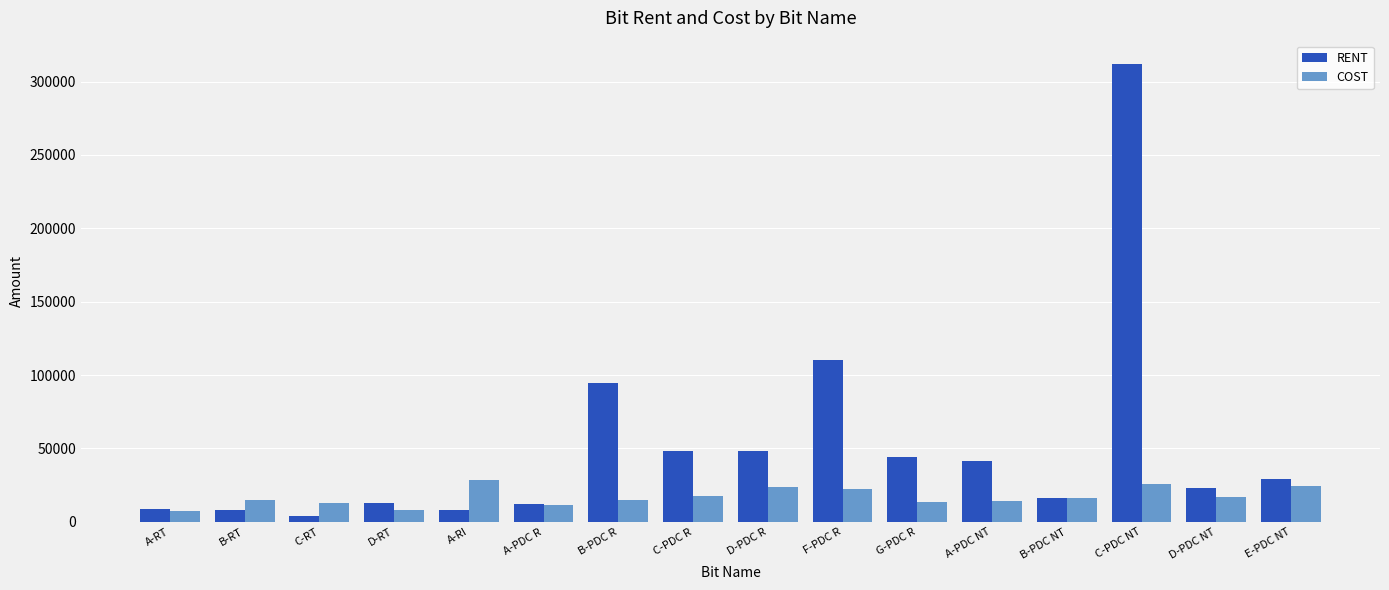

What is the difference between the highest and lowest values at D-PDC NT?

6383.3